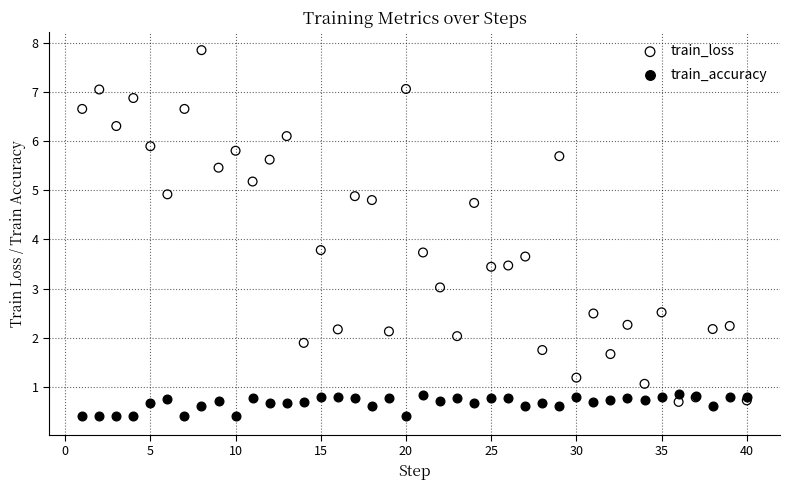

Which series has the widest spread of Y values?

train_loss